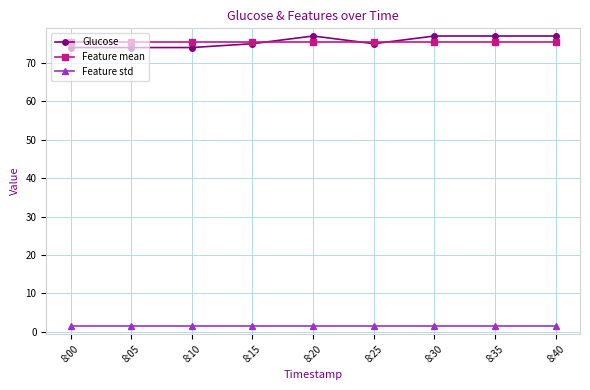

What is the greatest value displayed?

77.0